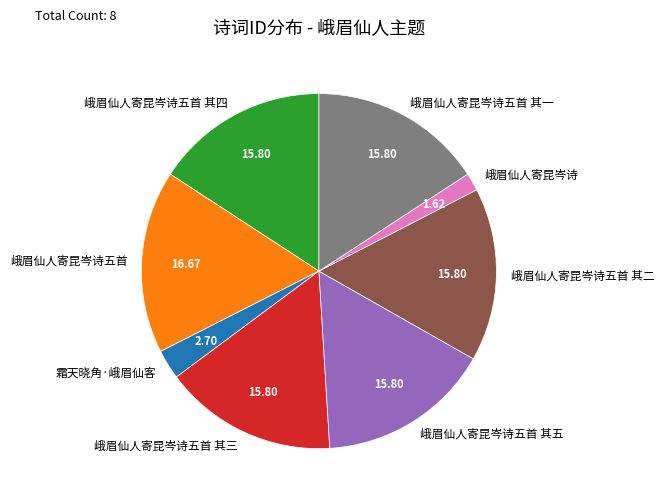

Which slice is the largest?

峨眉仙人寄昆岑诗五首